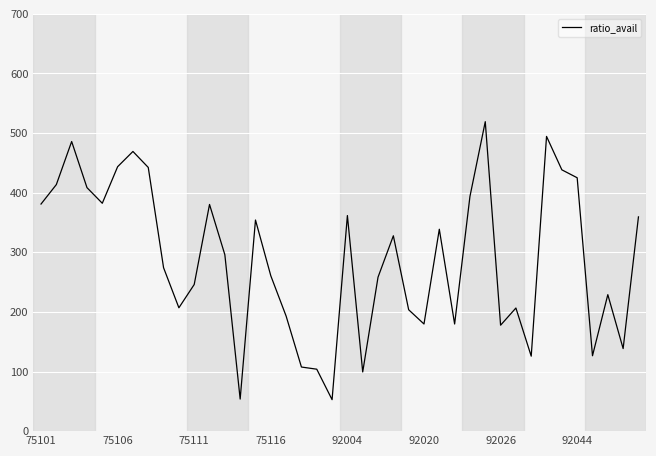

What is the difference between the maximum and minimum values?

466.4